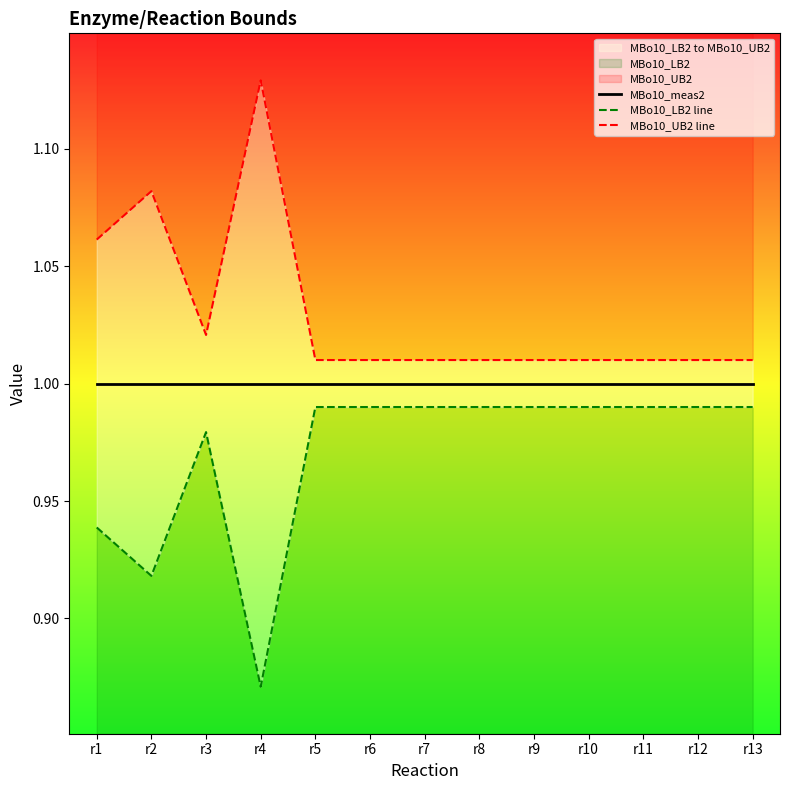

What is the difference between the maximum and minimum values in the MBo10_UB2 line series?

0.1